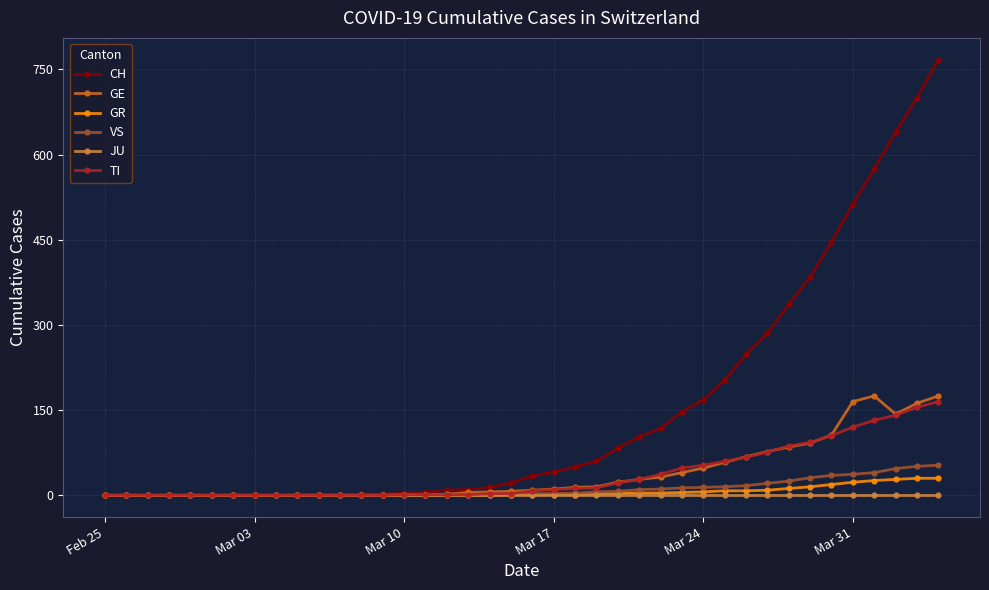

Which series has the largest total across all categories?

CH